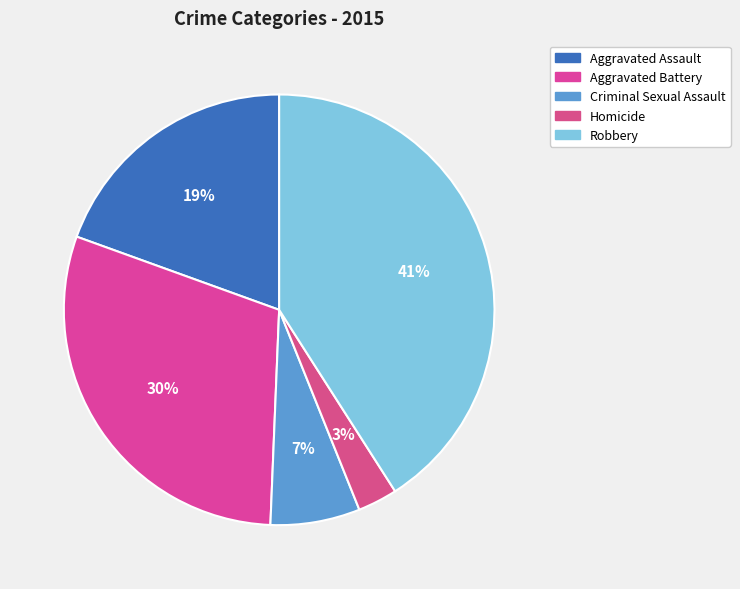

How many segments does this pie chart have?

5